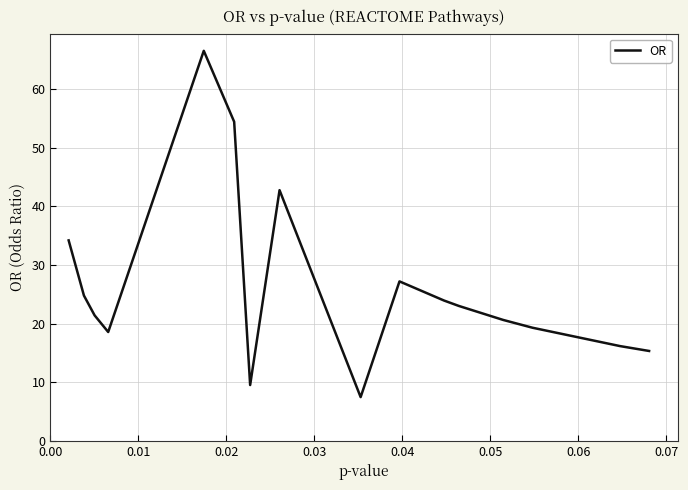

The chart shows a value of 9.2 at 16. True or false?

False